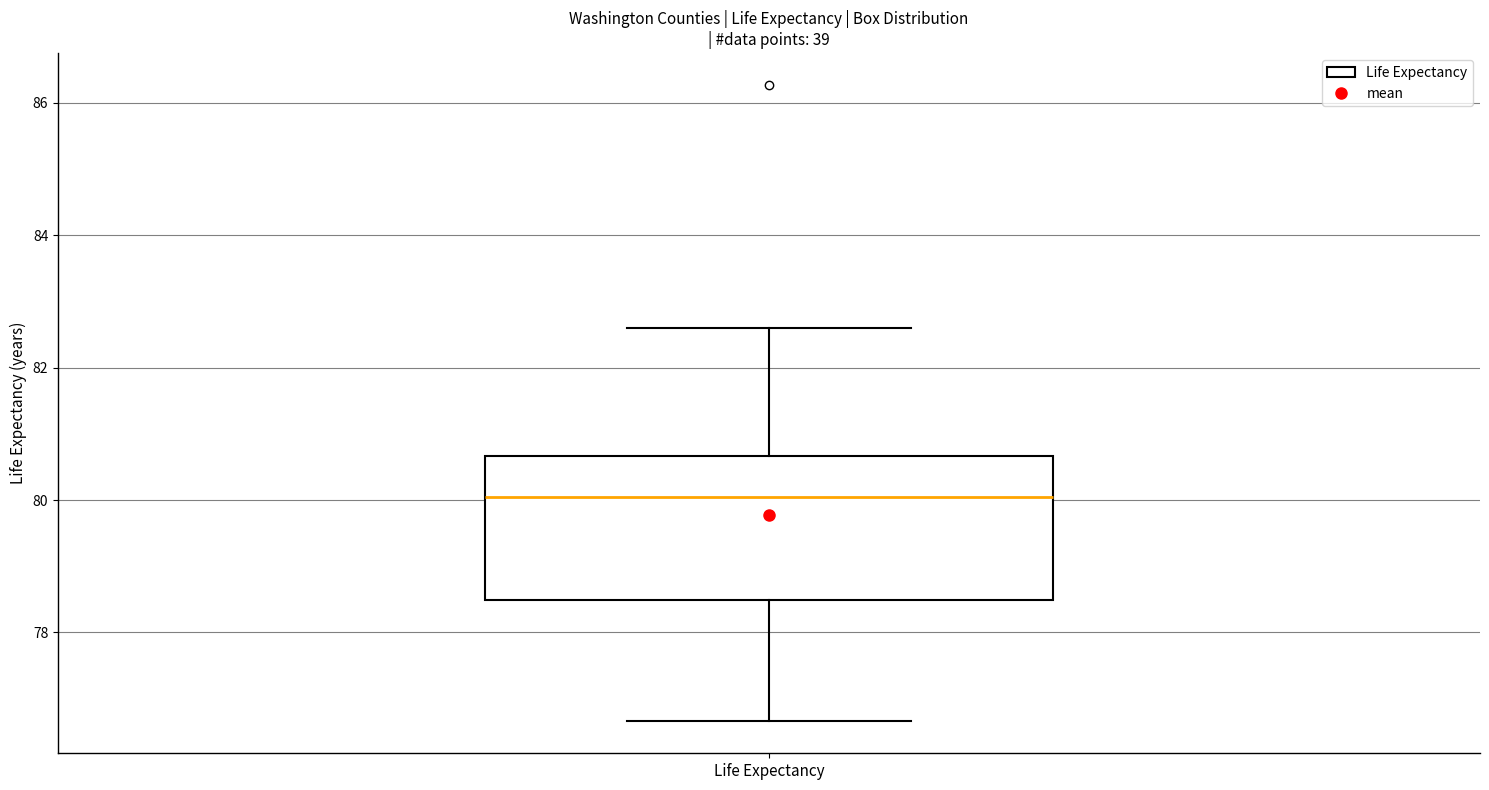

Read this box plot against the y-axis: the position of the median line, the range covered by the box, and the ends of both whiskers. The values are not printed on the chart, so give them approximately, as read against the axis.

median 80.0, box 78.4 to 80.6, whiskers 76.6 to 82.6